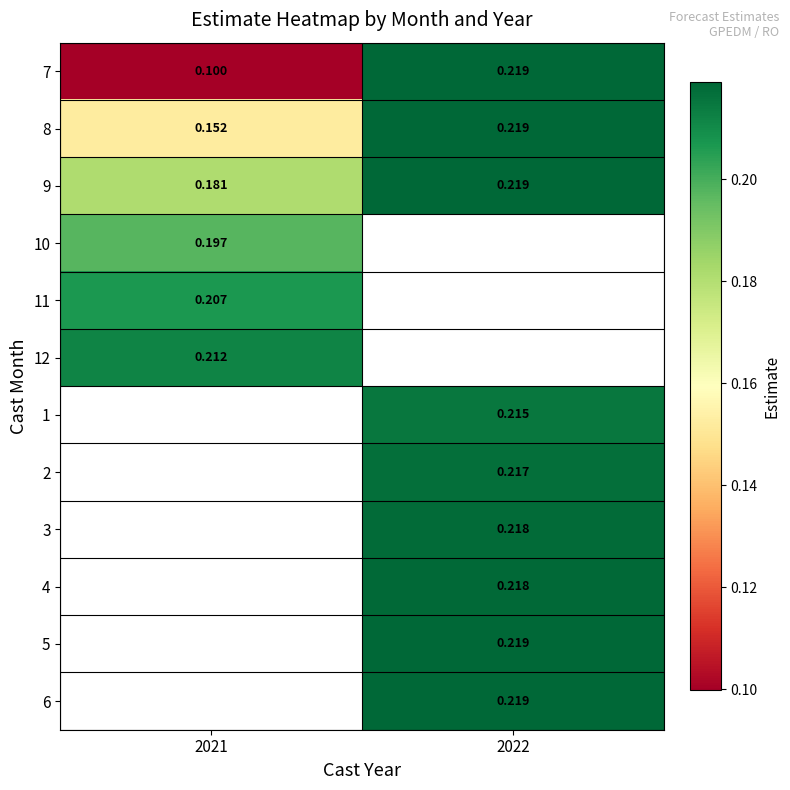

Count the number of categories in the chart.

2